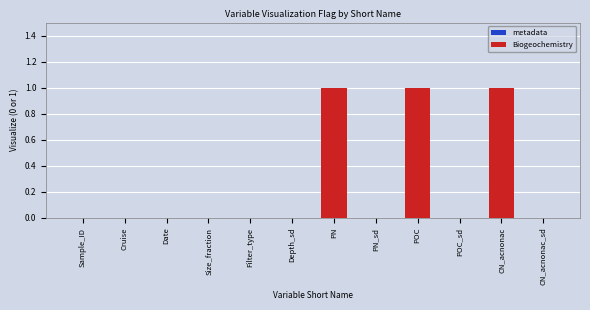

Reading left to right, transcribe all the data shown in this chart.

PN=1	PN_sd=0	POC=1	POC_sd=0	CN_acnonac=1	CN_acnonac_sd=0